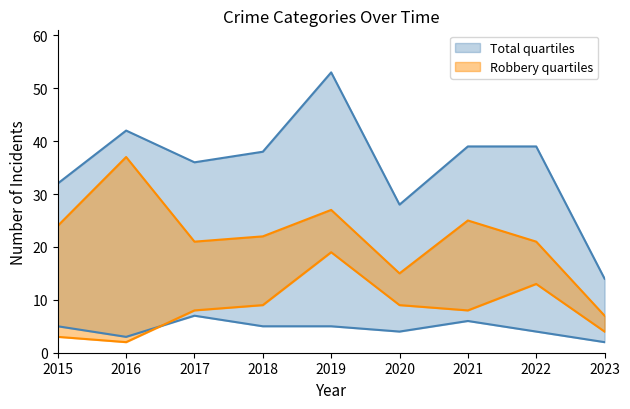

How many categories are shown in the chart?

9